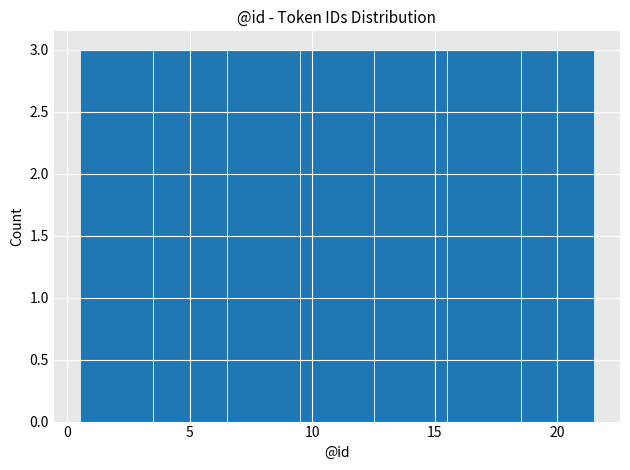

Reading left to right, transcribe this chart: for each bar, give the range it covers on the x-axis and its height. The values are not printed on the chart, so give them approximately, as read against the axis.

0.5 to 3.5: 3
3.5 to 6.5: 3
6.5 to 9.5: 3
9.5 to 12.5: 3
12.5 to 15.5: 3
15.5 to 18.5: 3
18.5 to 21.5: 3